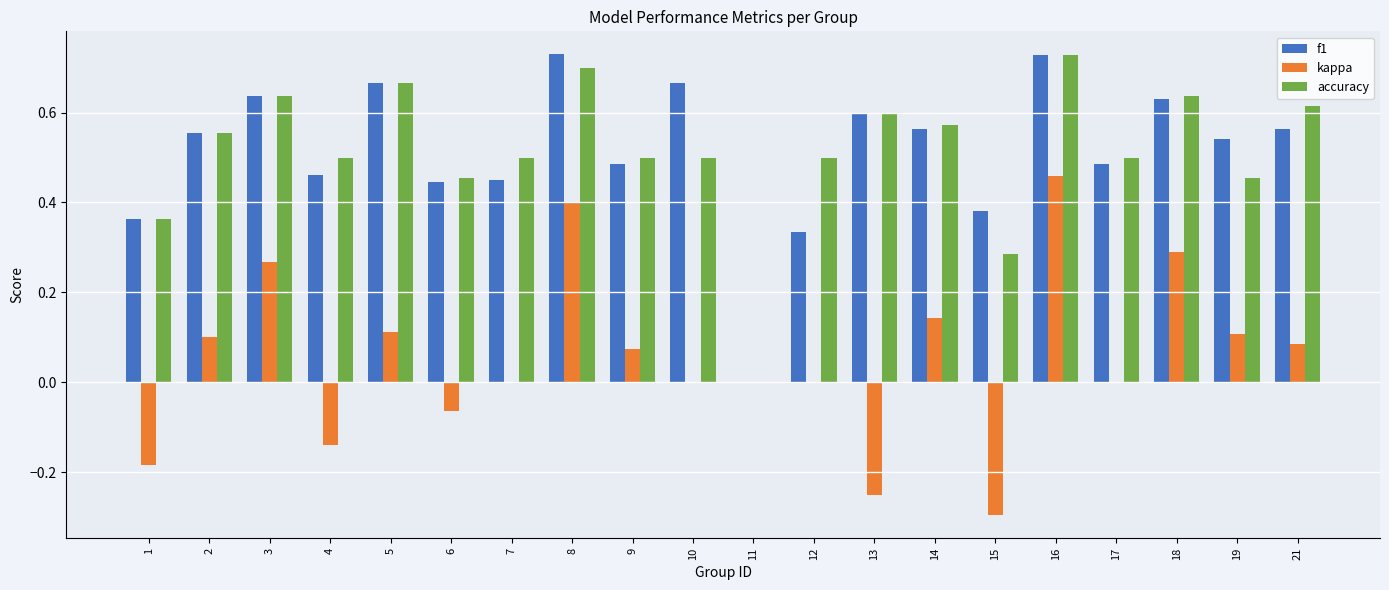

The accuracy series shows 0.6 at 14. True or false?

True